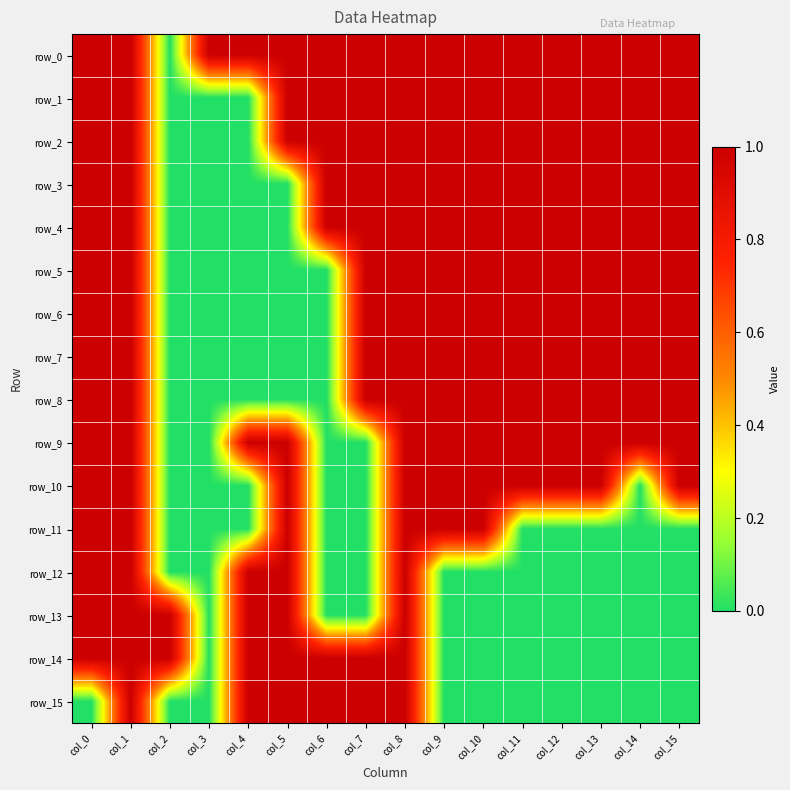

How many data points does each series have?

16